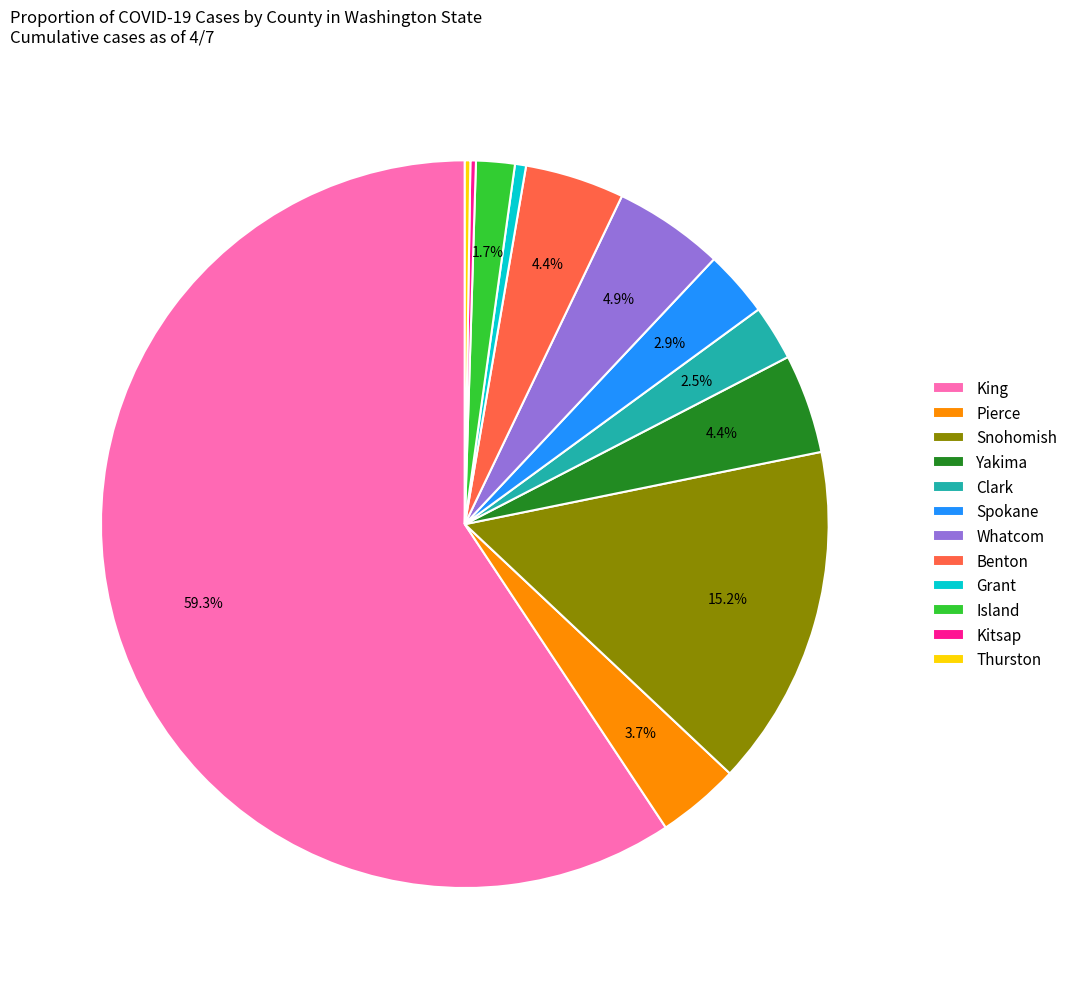

What is the ratio of the value at Island to the value at Clark?

0.7